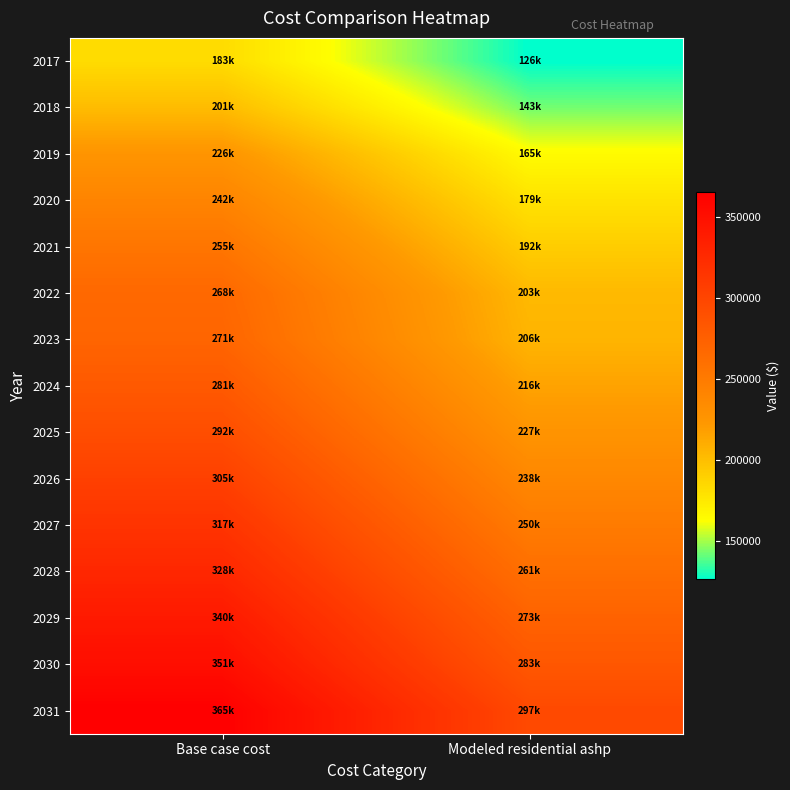

At which category does the chart reach its peak across all series?

Base case cost